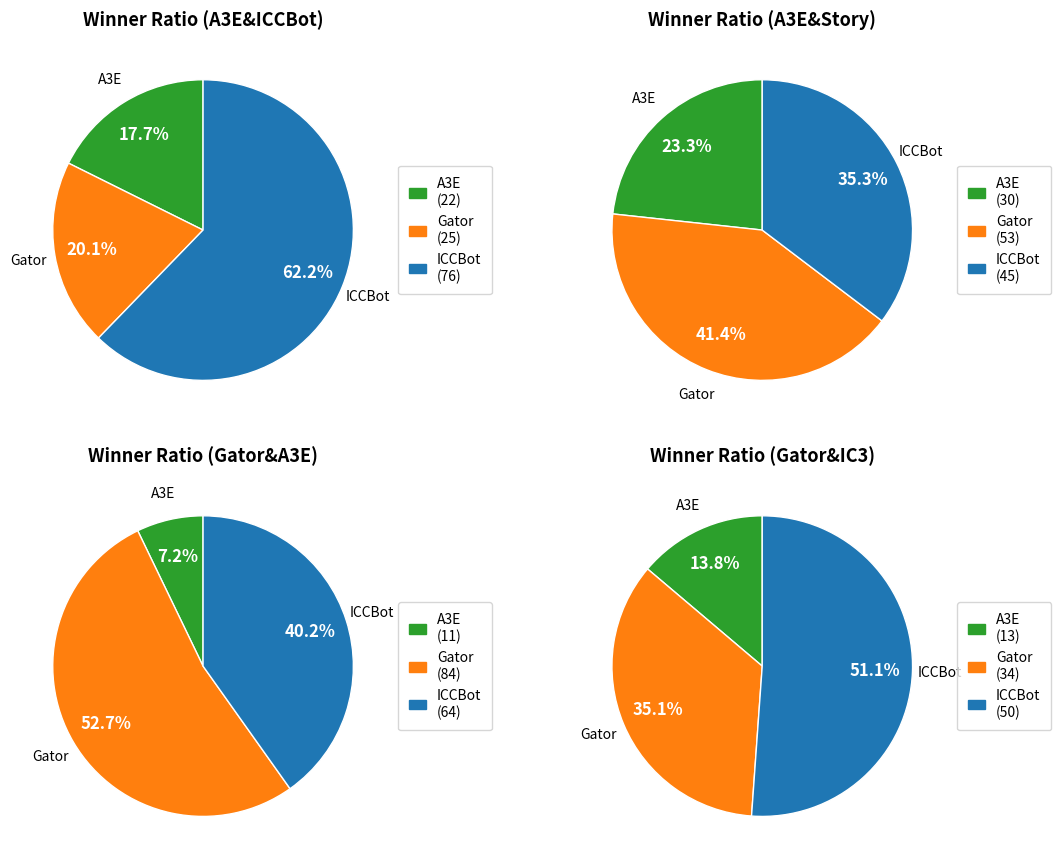

Is it true that Gator&IC3Dial@All is 1% of the pie?

False